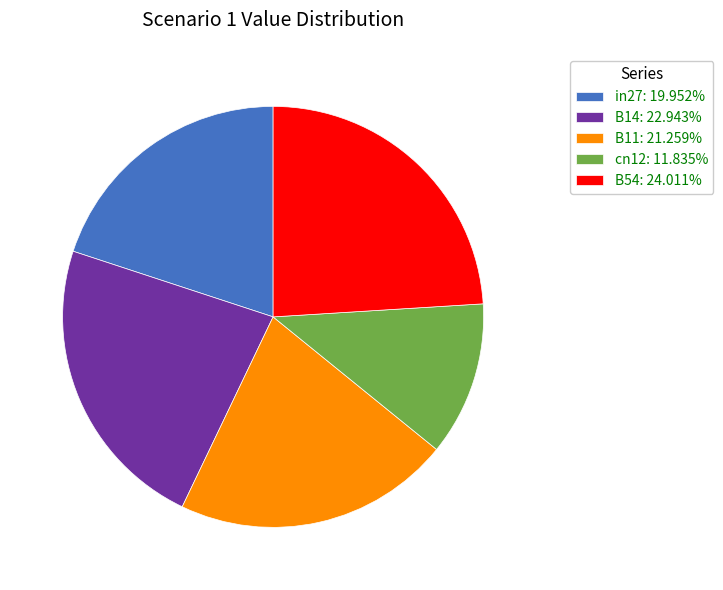

Which slice is the smallest?

cn12